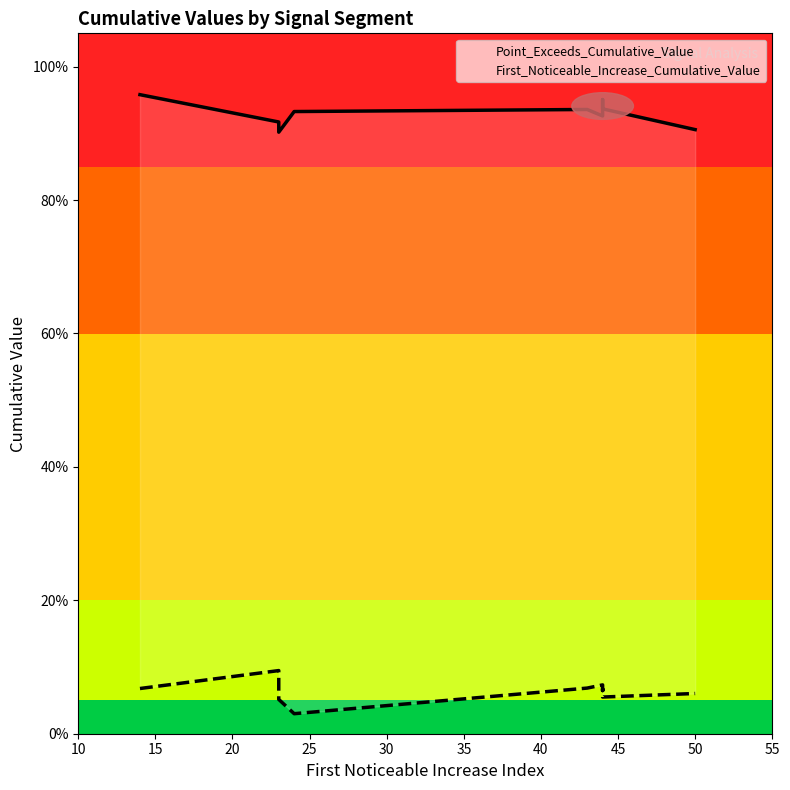

What is the difference between the highest and lowest values at 20?

0.9